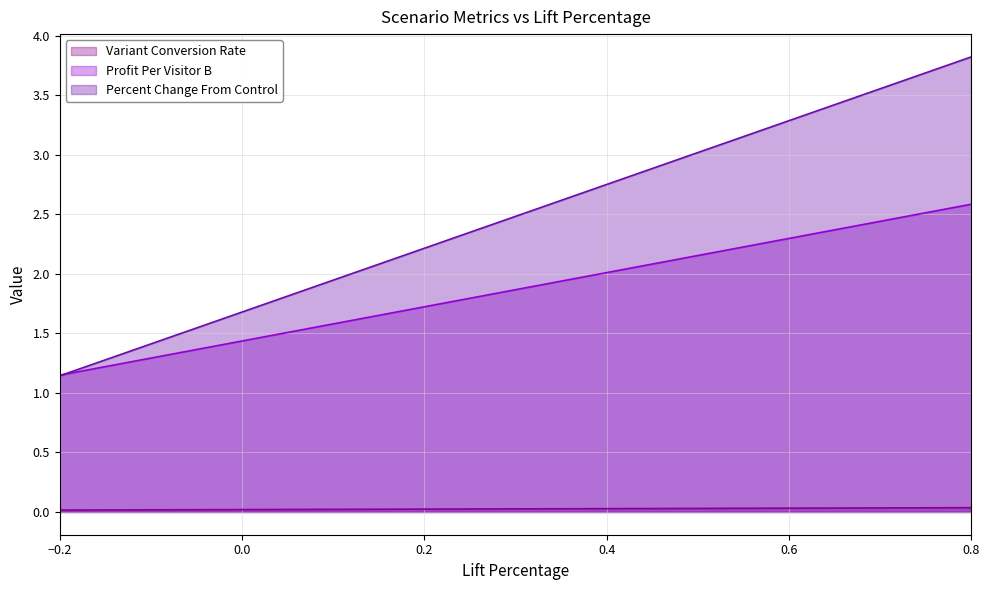

True or false: Profit Per Visitor B and Variant Conversion Rate intersect in this chart.

False